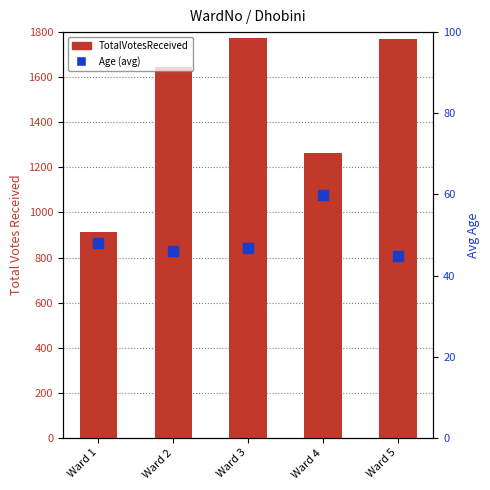

Reading left to right, extract all data points from this chart.

TotalVotesReceived: 913.0	1643.0	1776.0	1263.0	1768.0
Age (avg): 48.0	46.2	46.9	59.8	44.8